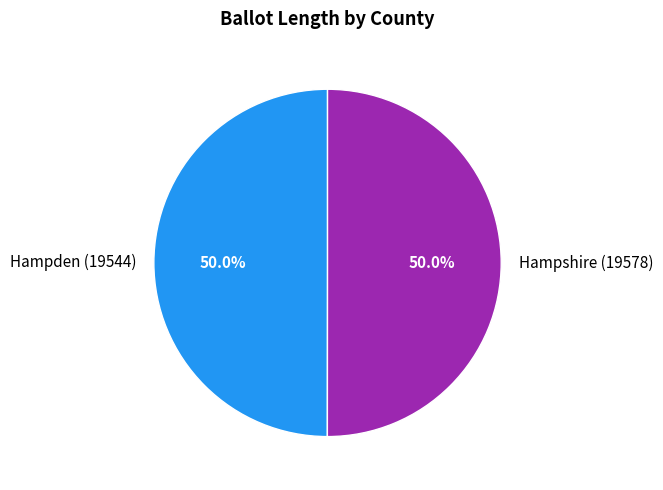

Do Hampshire (19578) and Hampden (19544) together represent more than half of the pie?

Yes